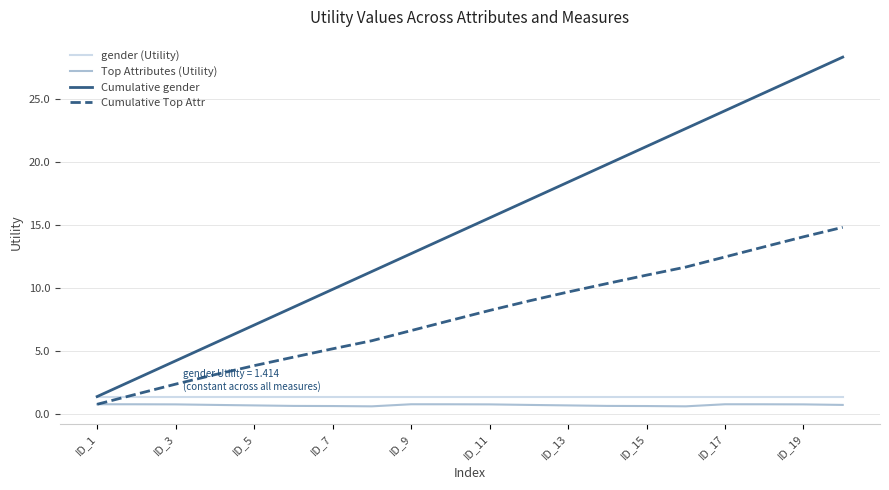

Which series has the widest spread of values?

Cumulative gender